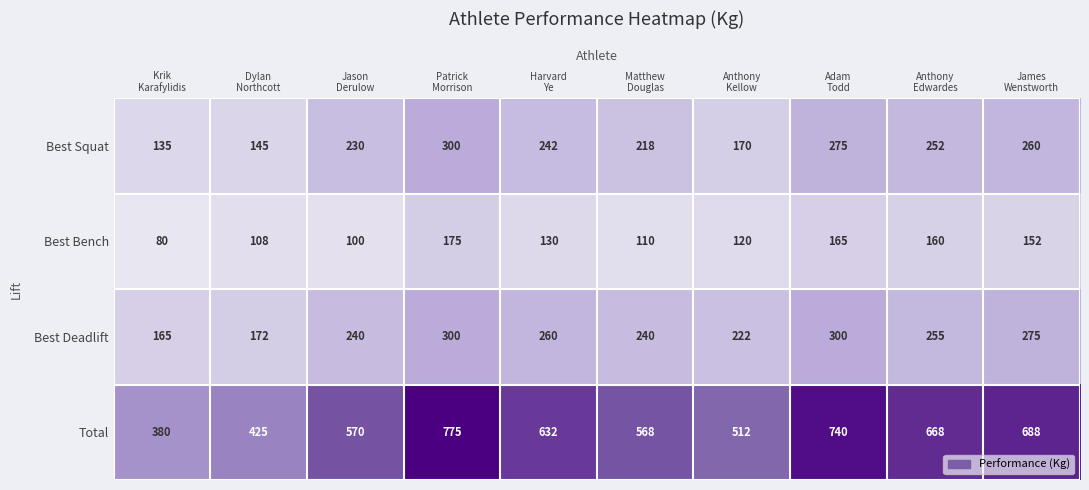

Which series has the largest total across all categories?

Total